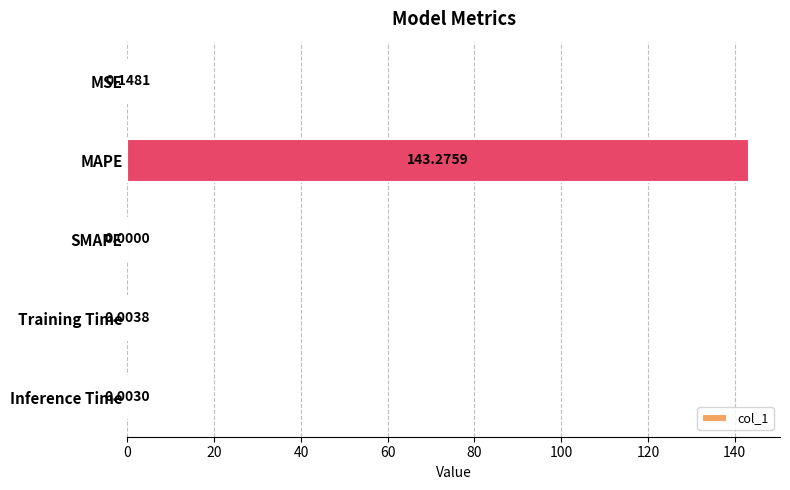

Which has a higher value, Training Time or SMAPE?

Training Time